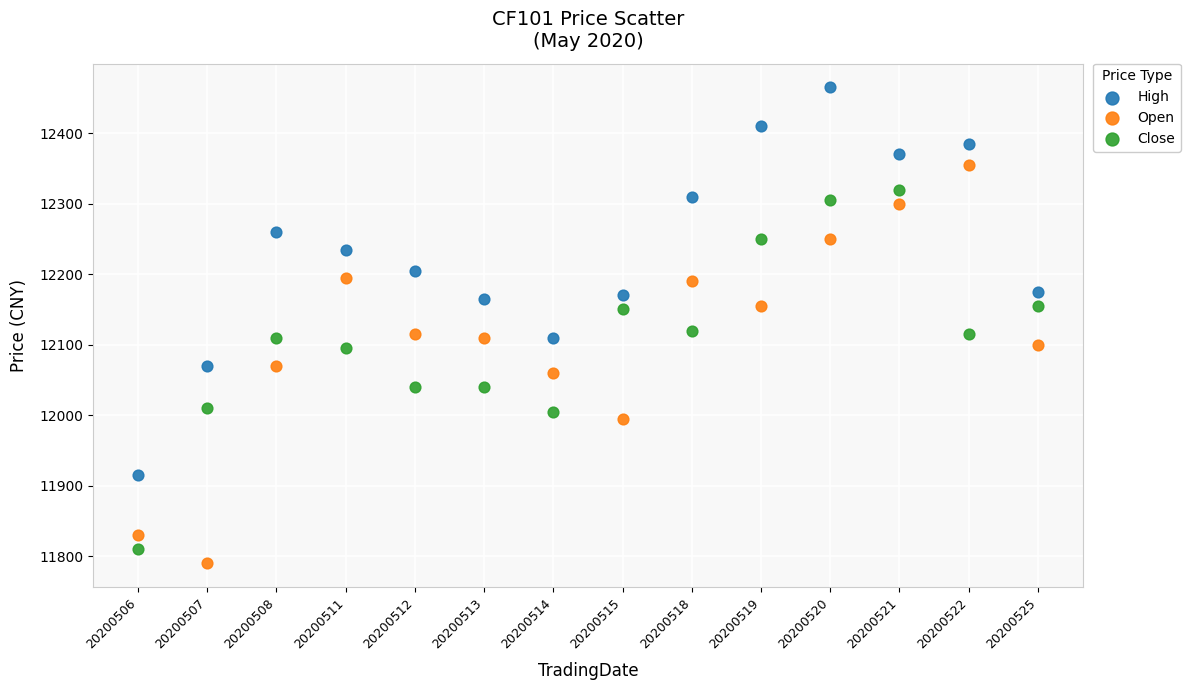

Which series contains the lowest Y value?

Open